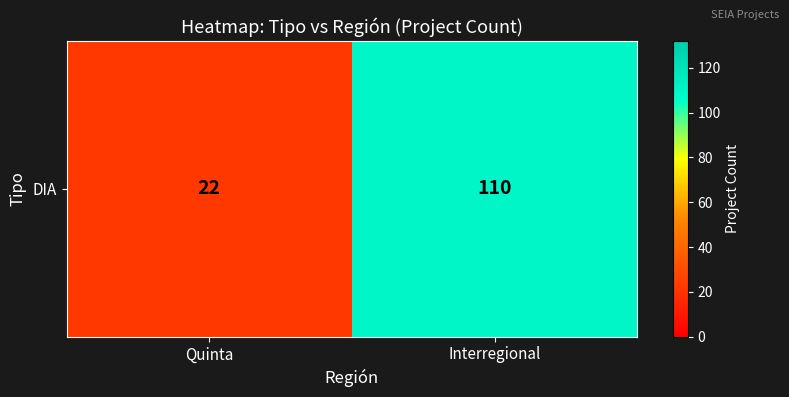

List the labels in order of value, smallest first.

Quinta, Interregional